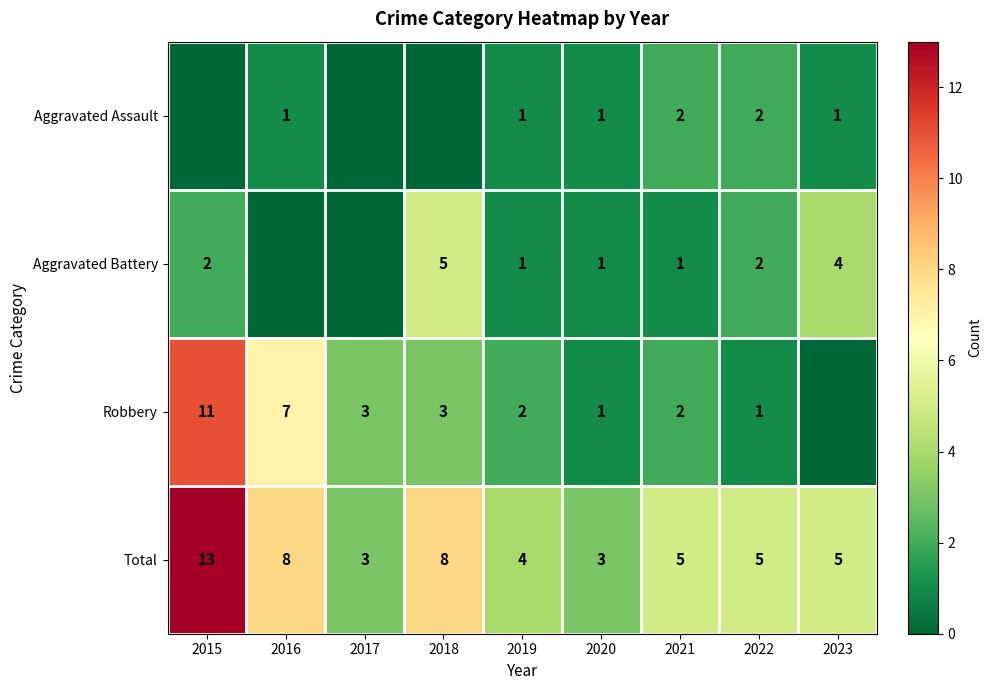

How many categories are shown in the chart?

9